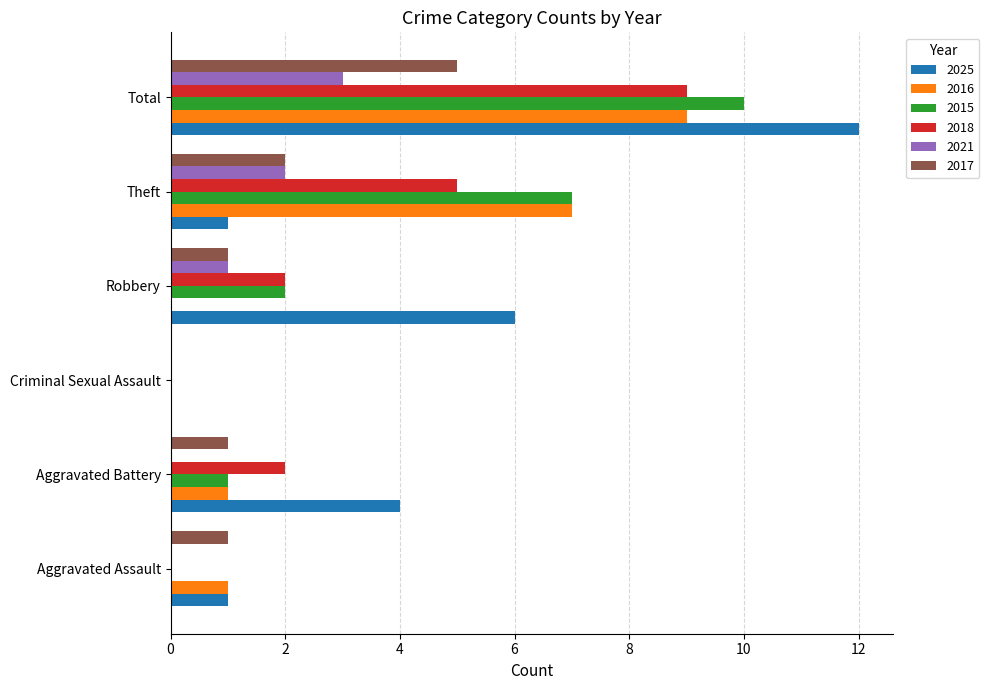

Which category has the highest value across all series?

Total